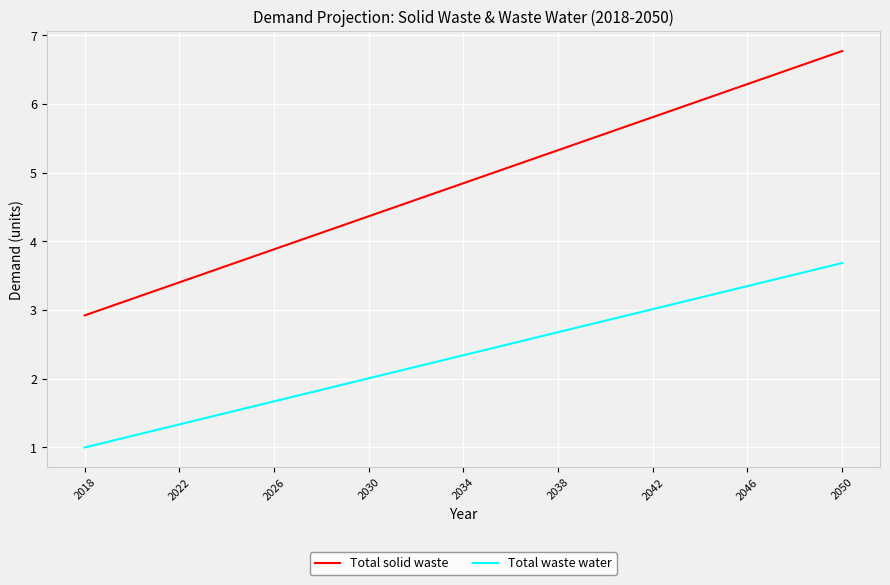

Reading left to right, transcribe all the data shown in this chart.

Total solid waste: 2.9	3.0	3.2	3.3	3.4	3.5	3.6	3.8	3.9	4.0	4.1	4.2	4.4	4.5	4.6	4.7	4.8	5.0	5.1	5.2	5.3	5.4	5.6	5.7	5.8	5.9	6.0	6.2	6.3	6.4	6.5	6.7	6.8
Total waste water: 1.0	1.1	1.2	1.3	1.3	1.4	1.5	1.6	1.7	1.8	1.8	1.9	2.0	2.1	2.2	2.3	2.3	2.4	2.5	2.6	2.7	2.8	2.8	2.9	3.0	3.1	3.2	3.3	3.3	3.4	3.5	3.6	3.7